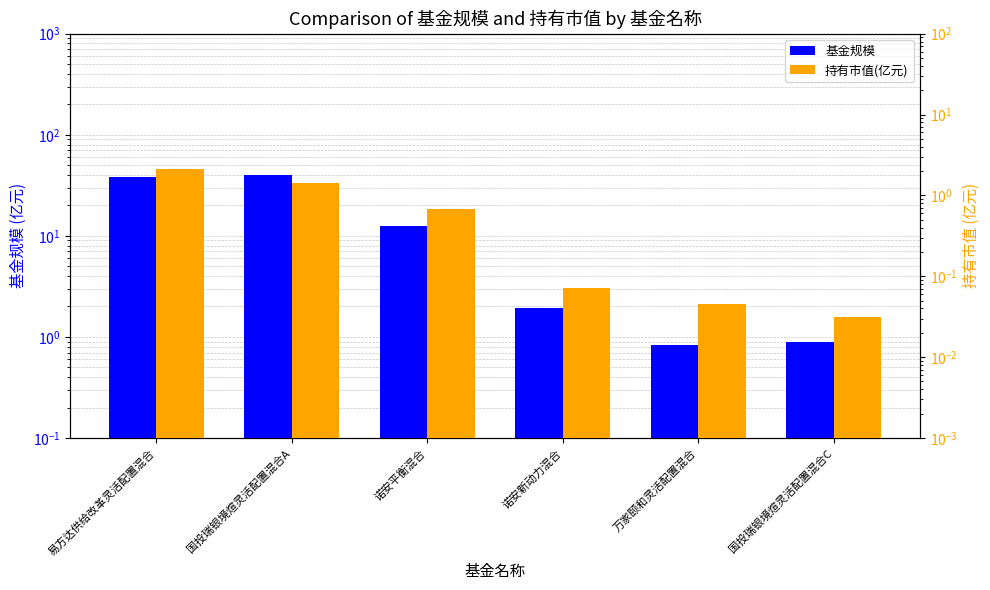

True or false: 基金规模 has a value of 12.5 at 诺安平衡混合.

True